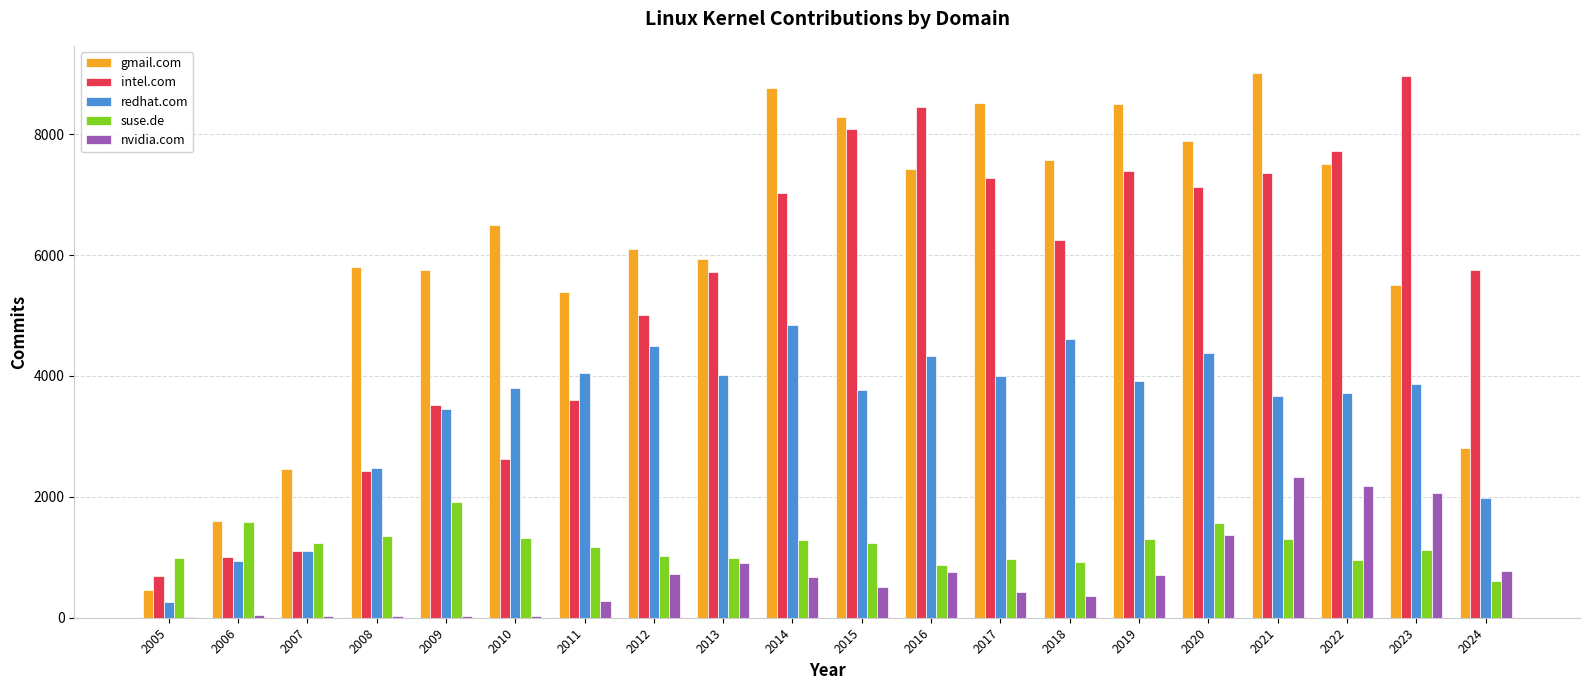

At which category is the sum across all series the highest?

2021